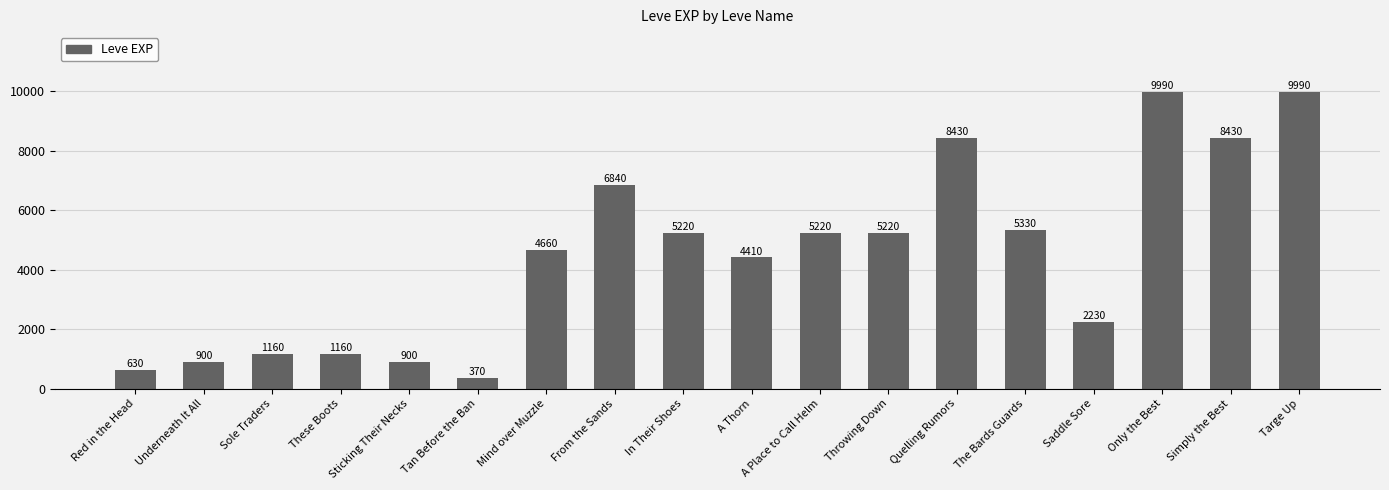

What is the smallest value displayed?

370